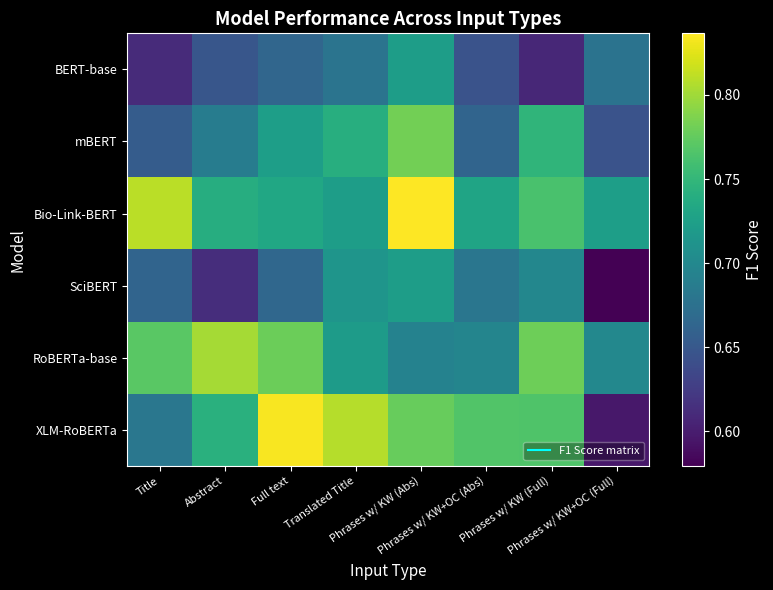

At how many categories does at least one series exceed 0?

8